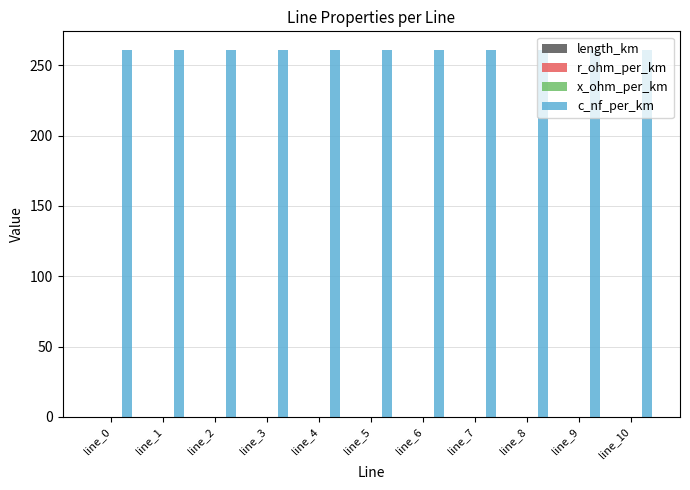

What is the maximum value shown in the chart?

261.0